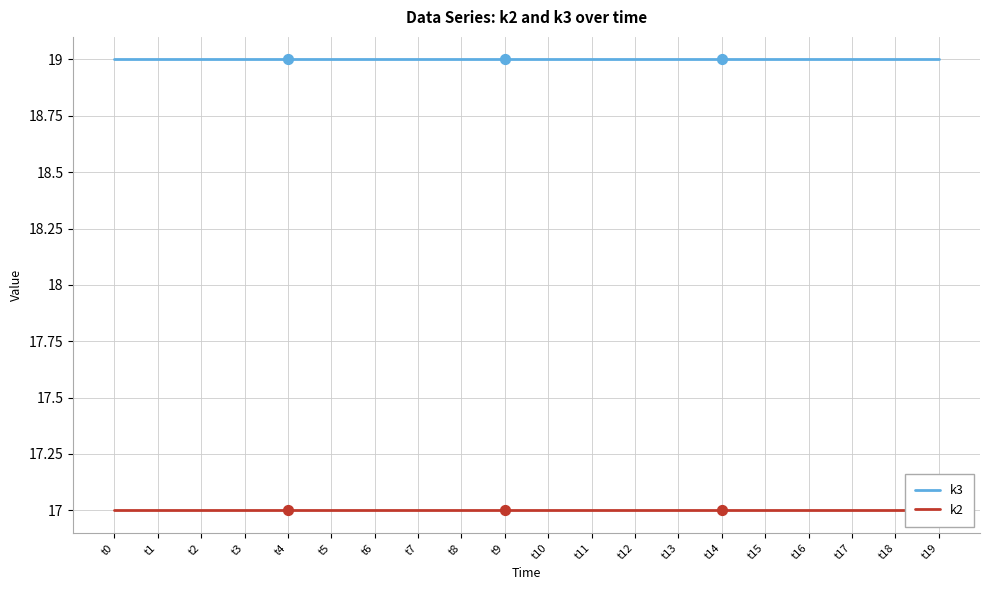

What are all the series names shown in the legend?

k3, k2